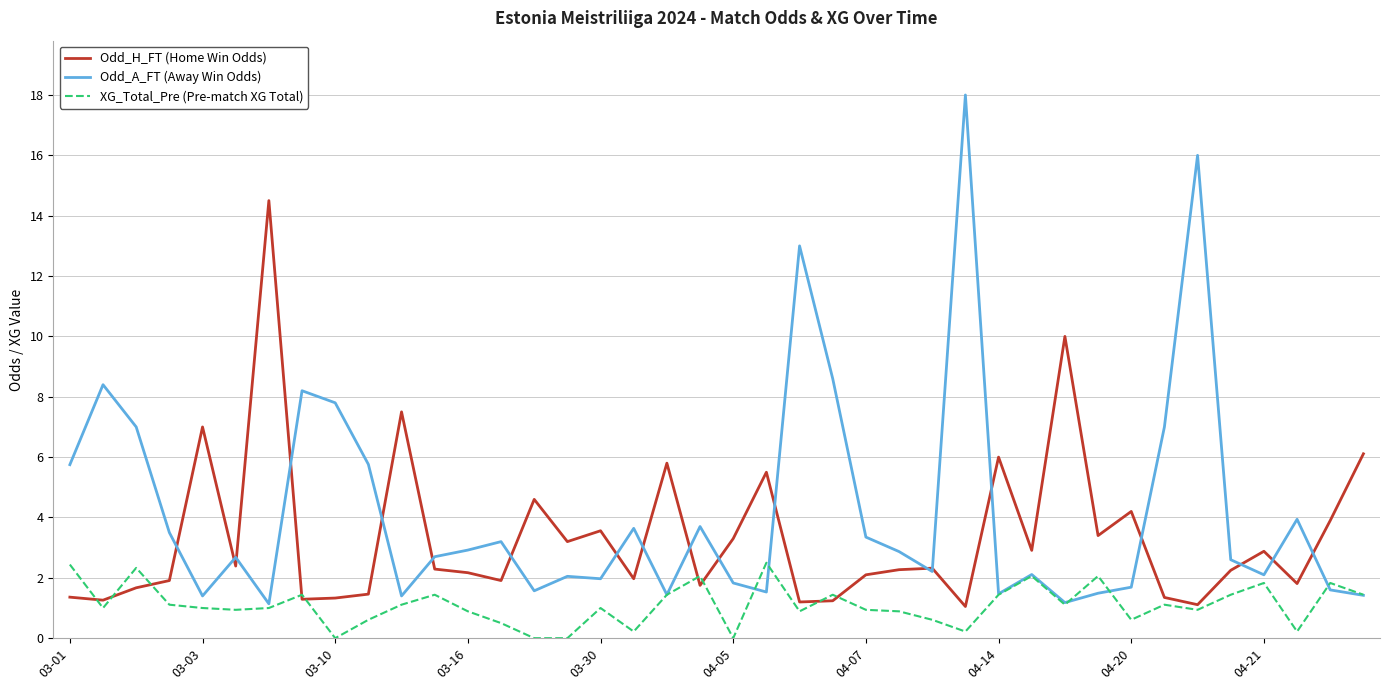

Rank the series by their maximum value, from highest to lowest.

Odd_A_FT (Away Win Odds), Odd_H_FT (Home Win Odds), XG_Total_Pre (Pre-match XG Total)